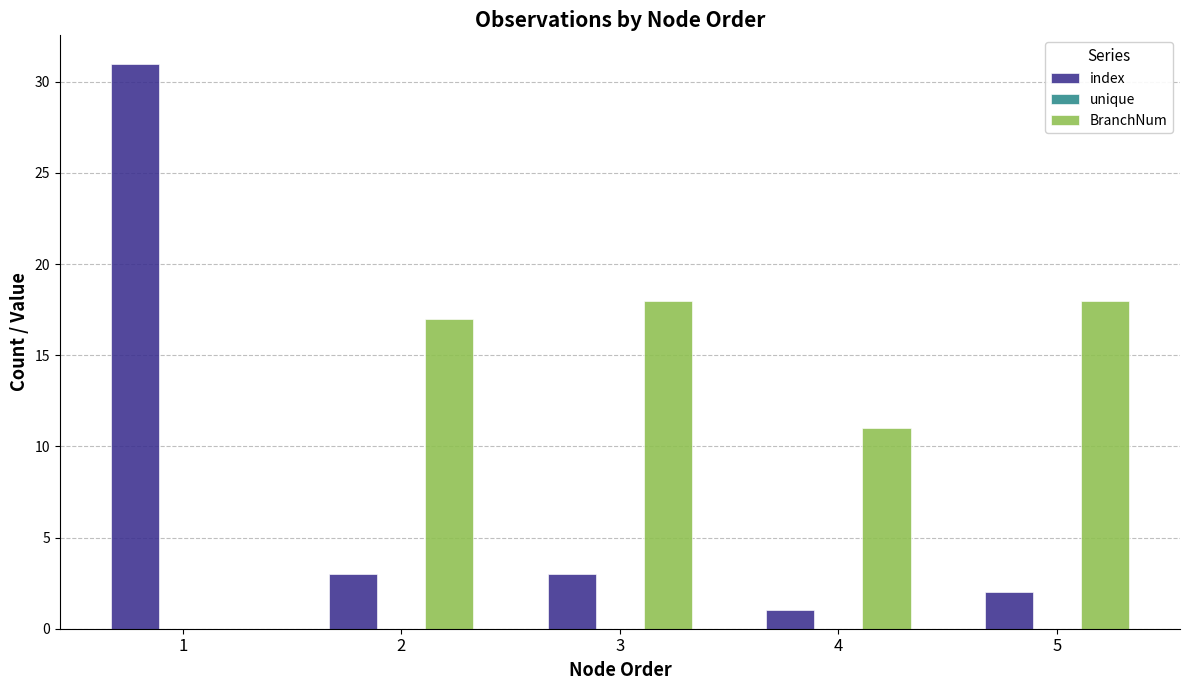

Is the value of BranchNum at 2 greater than the value of index at 2?

Yes